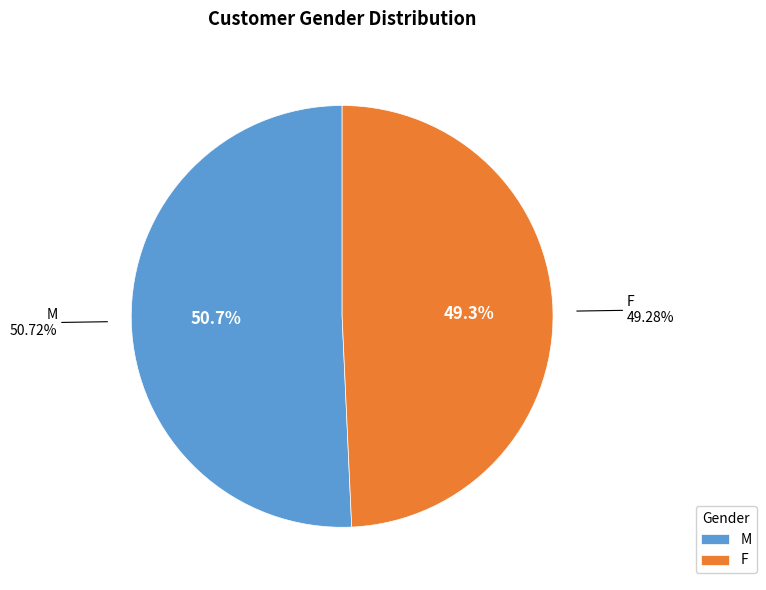

Is it true that F is 41% of the pie?

False